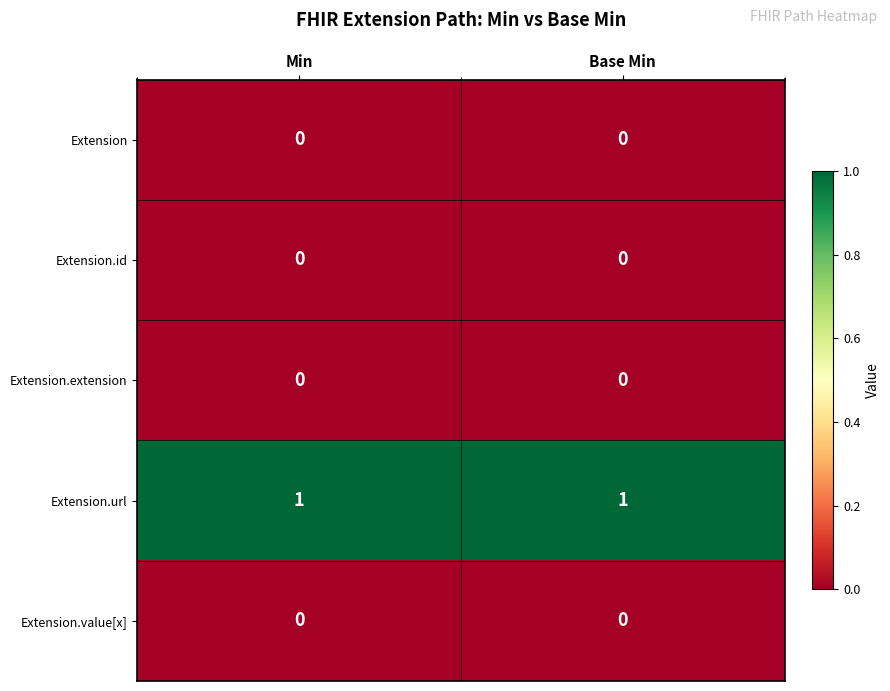

At how many categories does at least one series exceed 0?

2